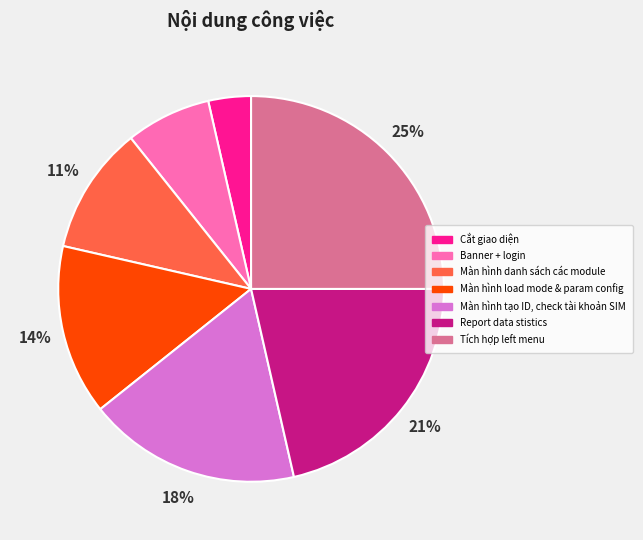

Which slice is the largest?

Tích hợp left menu